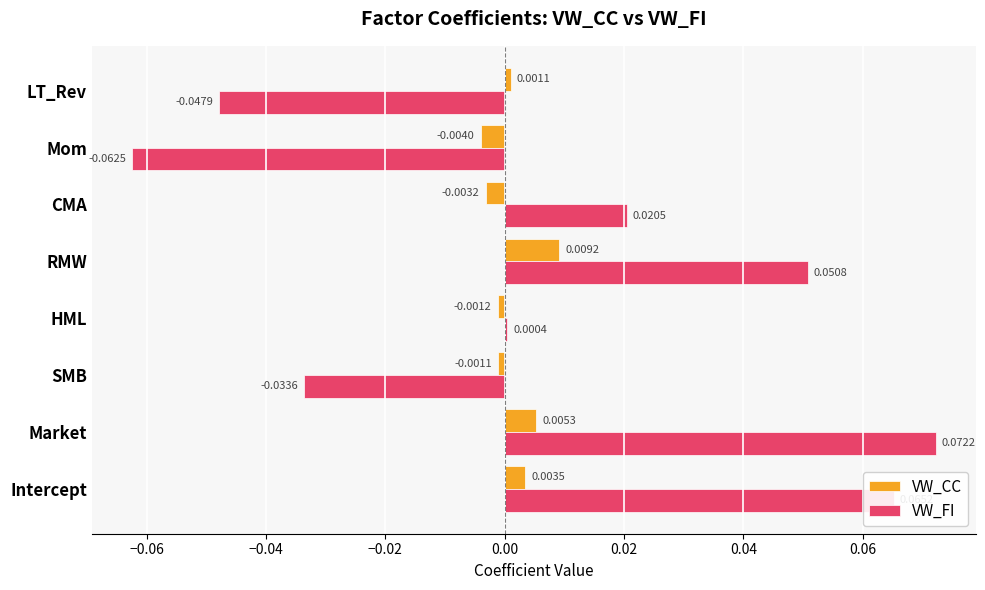

Which series changed the most between RMW and CMA?

VW_FI